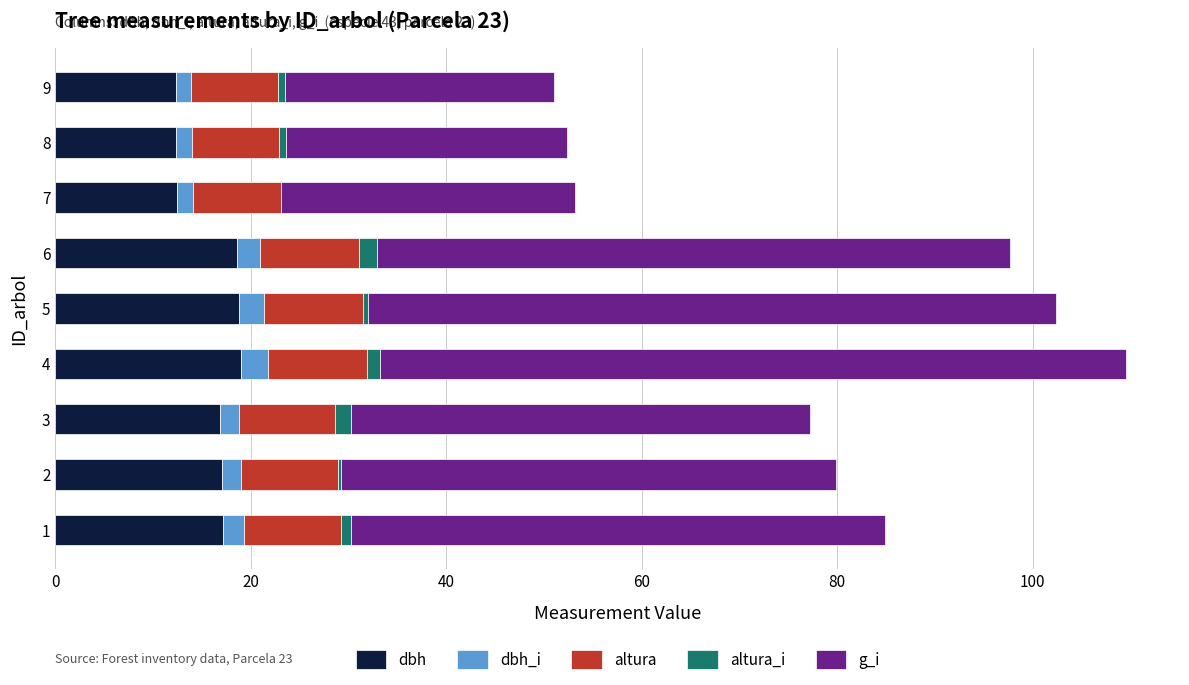

The value of dbh at 9 is 12.3. True or false?

True